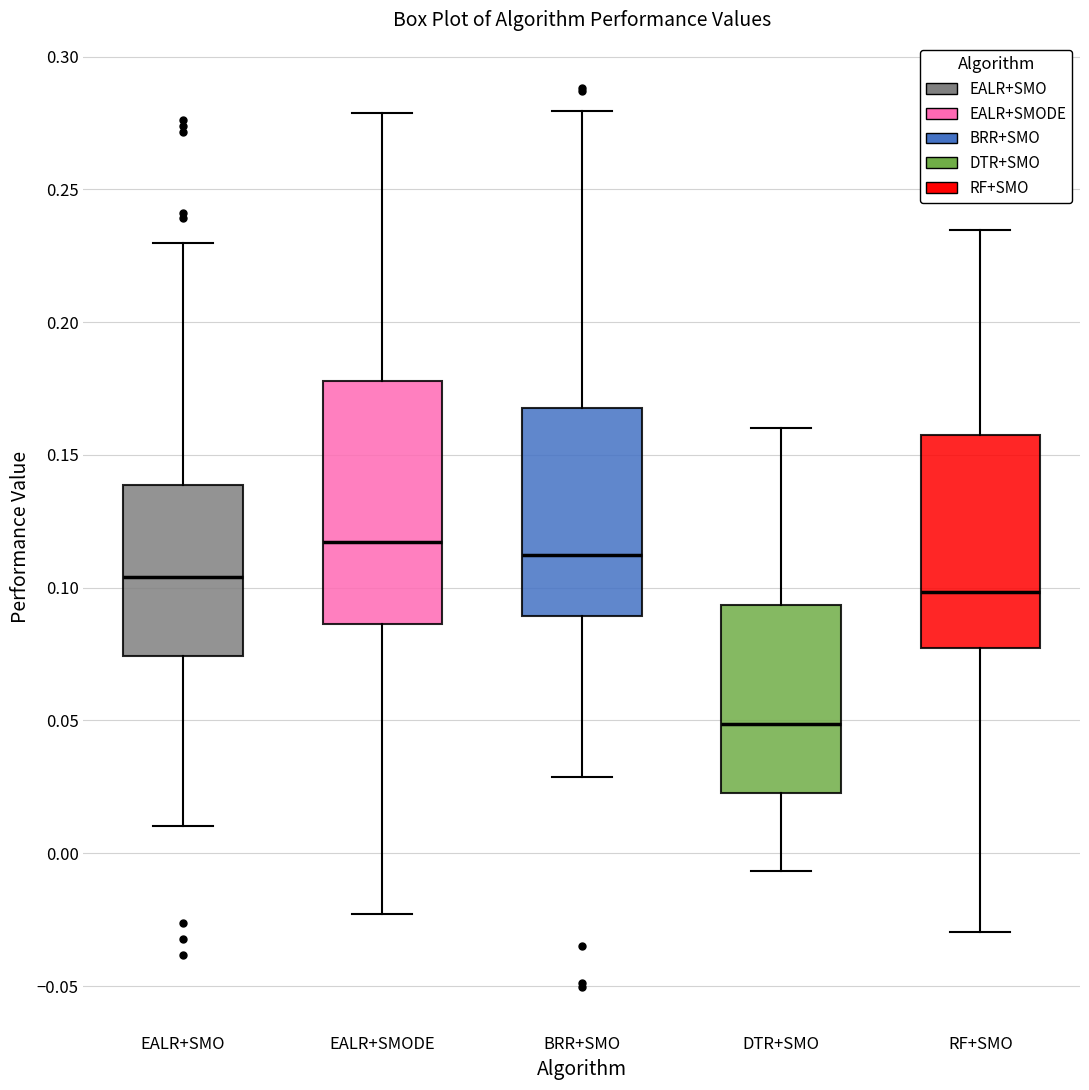

Comparing the boxes themselves (not the whiskers), which one is the tallest?

EALR+SMODE